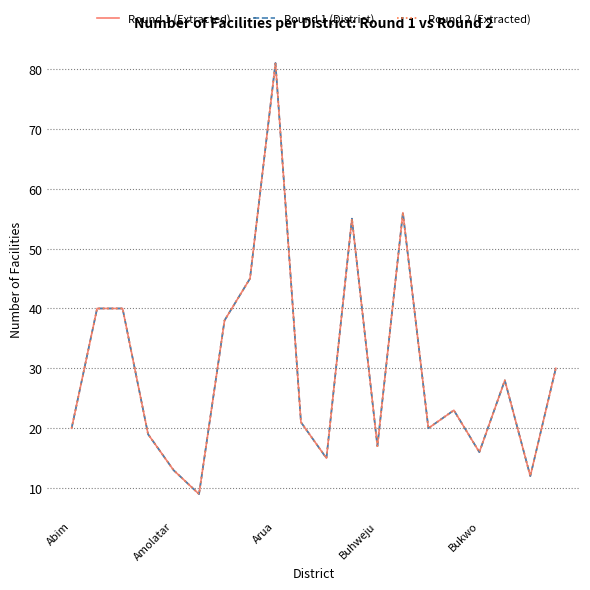

Does the chart display data point markers on the line(s)?

No